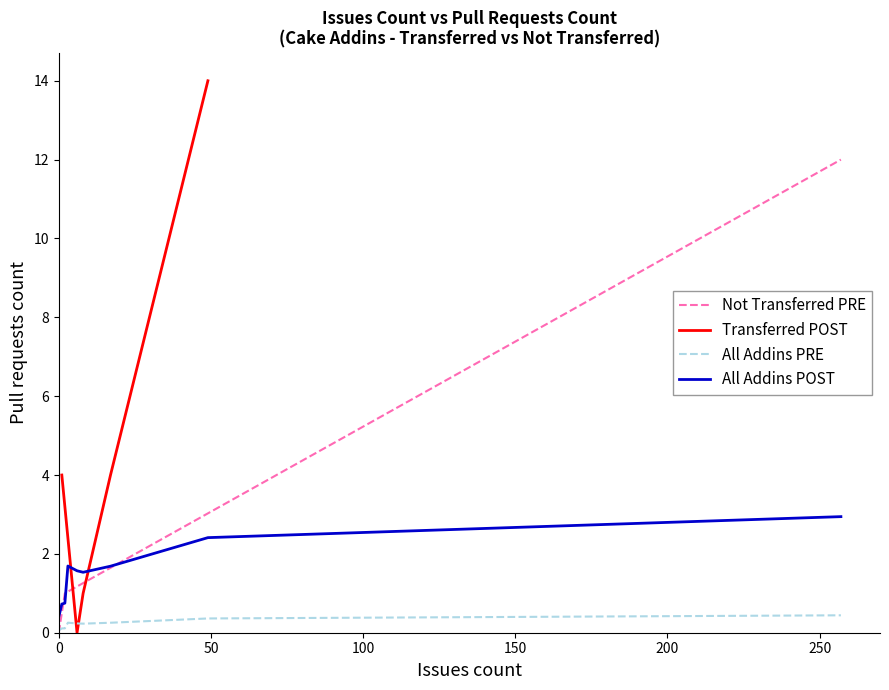

What is the difference between the maximum and minimum values?

14